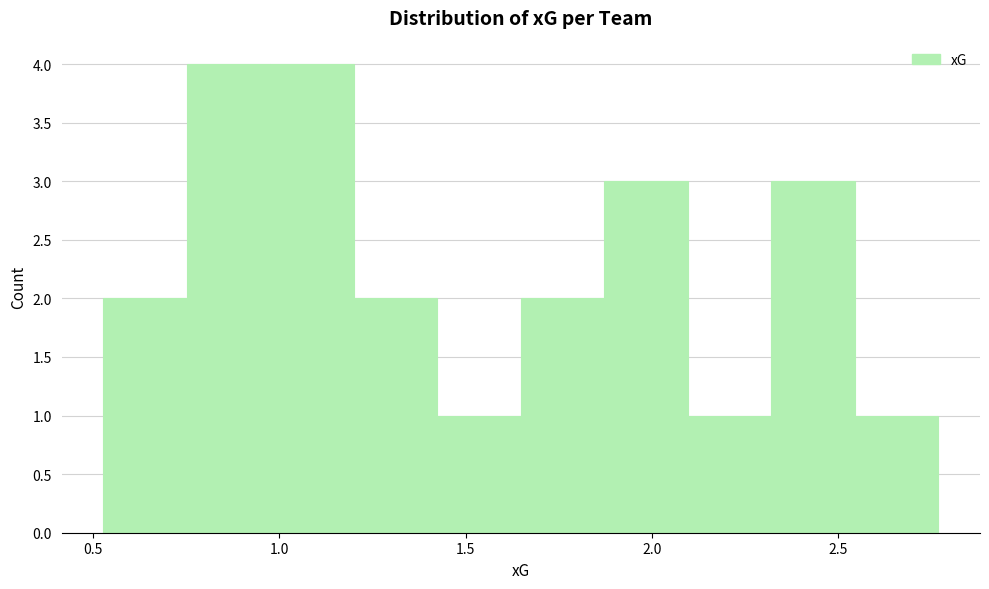

Reading left to right, list every bar in this chart as the range it spans on the x-axis followed by its height. Neither the bar edges nor the heights are printed on the chart, so give them approximately, as read against the axes.

0.55 to 0.75: 2
0.75 to 1.00: 4
1.00 to 1.20: 4
1.20 to 1.40: 2
1.40 to 1.65: 1
1.65 to 1.85: 2
1.85 to 2.10: 3
2.10 to 2.30: 1
2.30 to 2.55: 3
2.55 to 2.75: 1